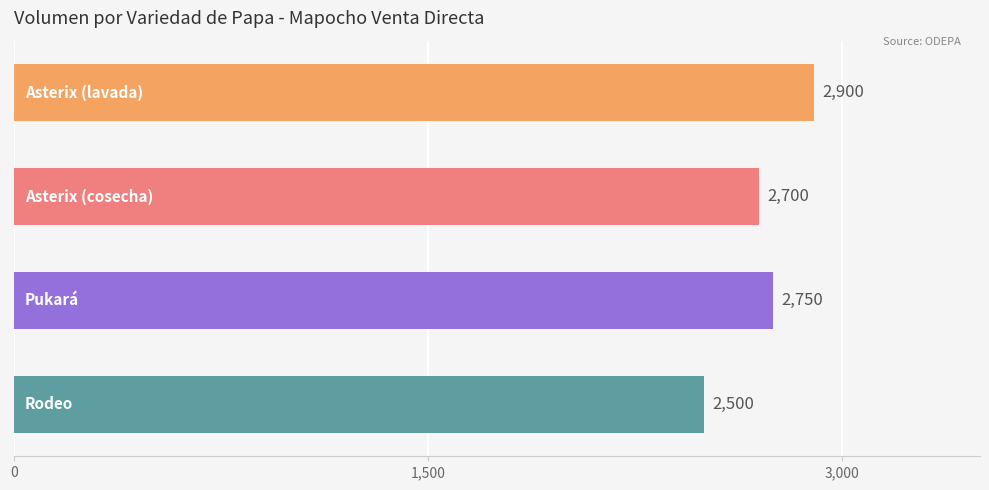

How many data points are less than 2750?

2